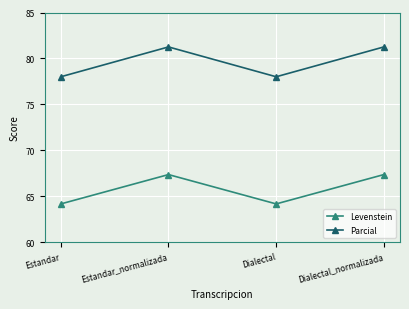

How many lines are shown in the chart?

2